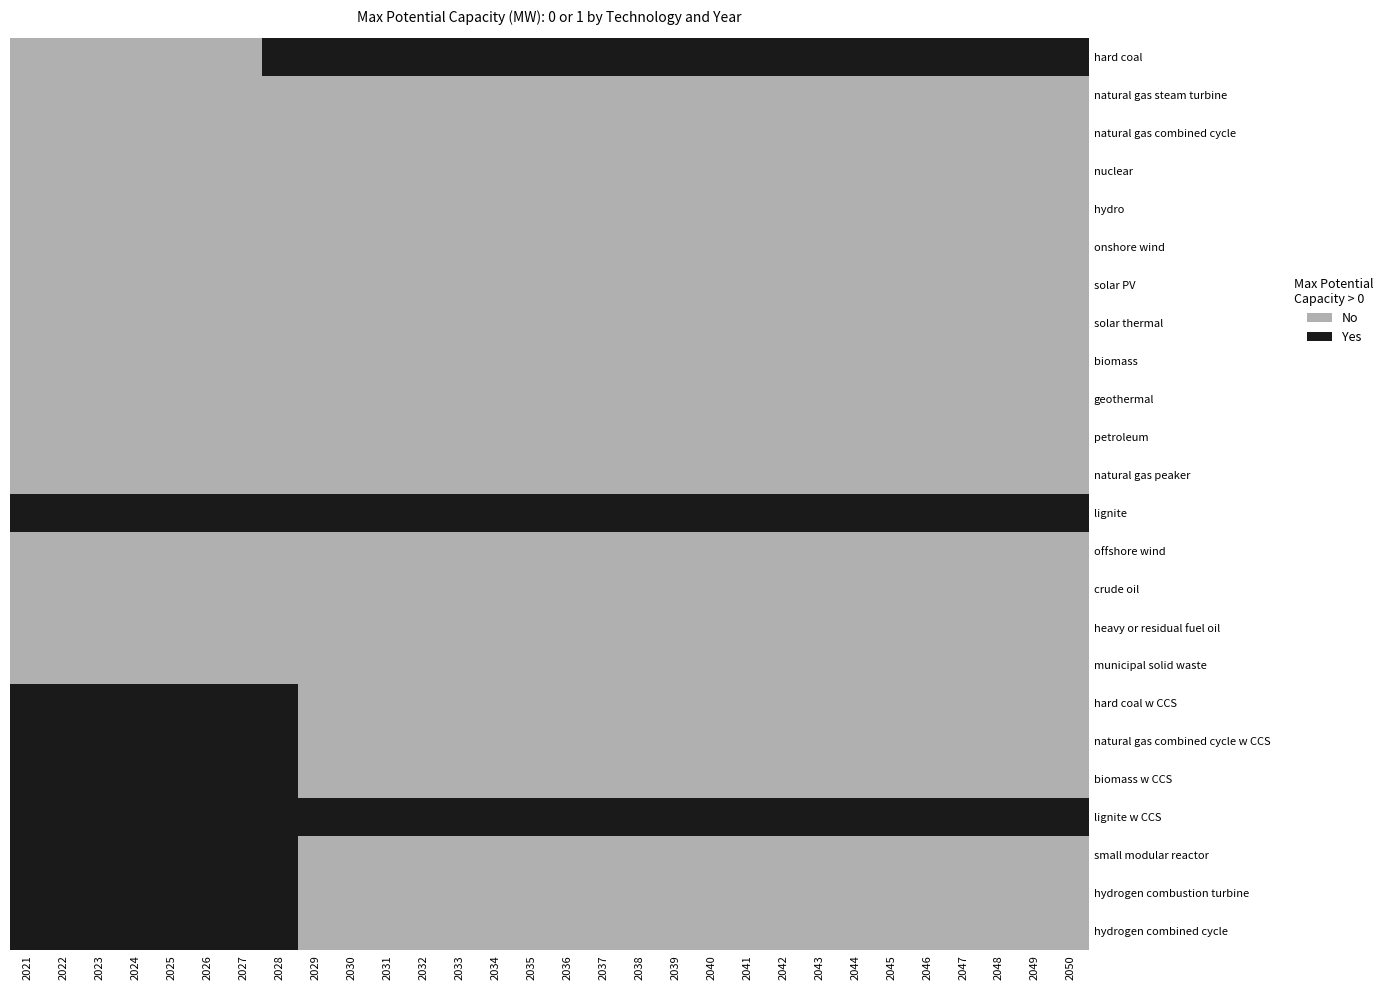

Which series has the largest total across all categories?

lignite